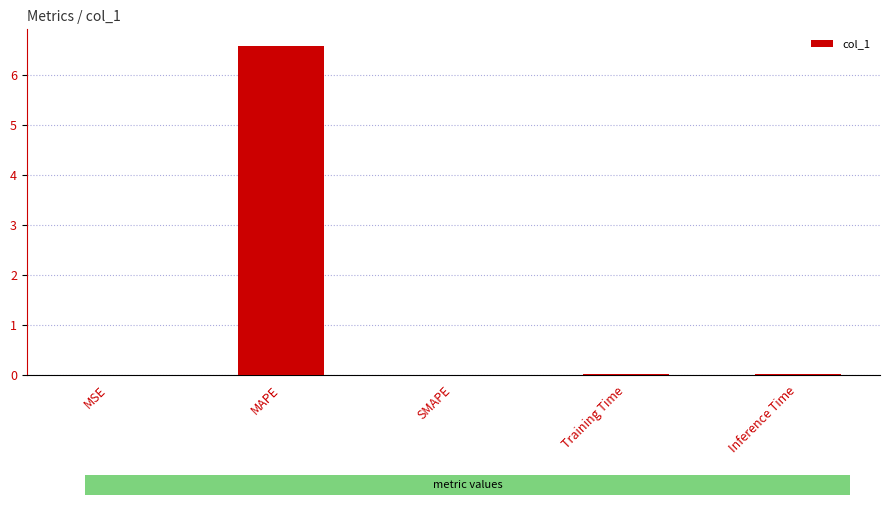

True or false: the data shows -3.2 at SMAPE.

False